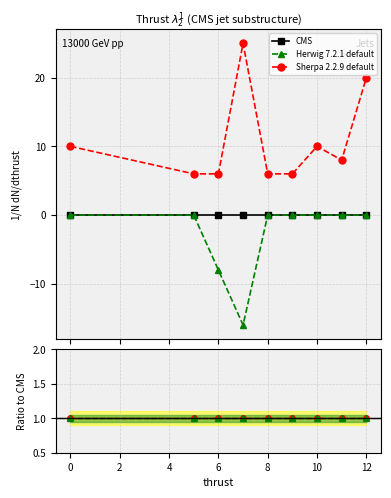

What is the difference between the maximum and minimum values in the col_1 series?

16